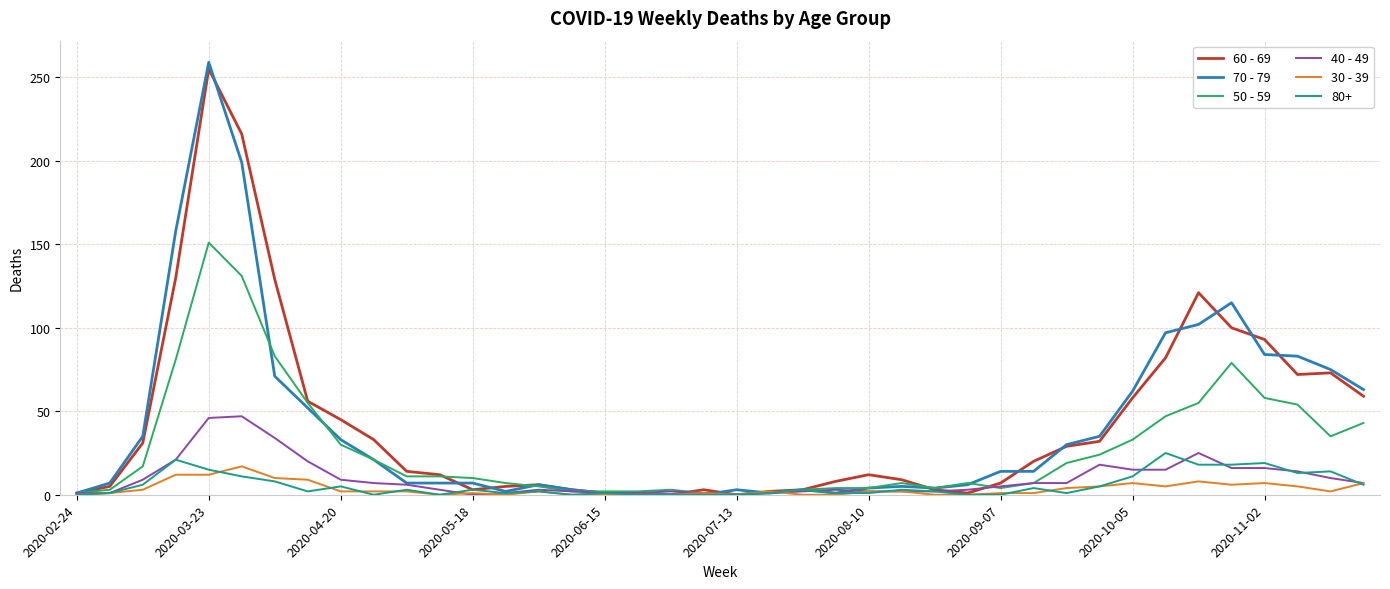

Which series has the widest spread of values?

70 - 79